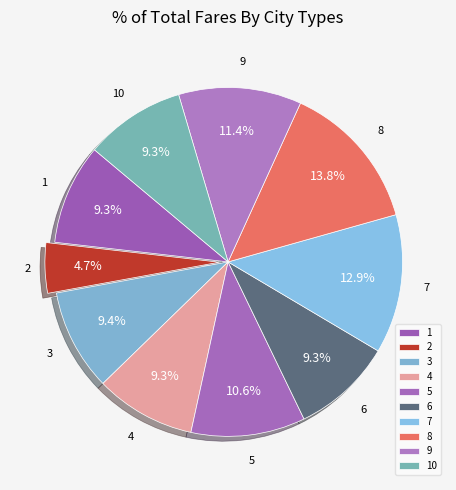

To the nearest percent, what is the difference between the largest and smallest slice percentages?

9%